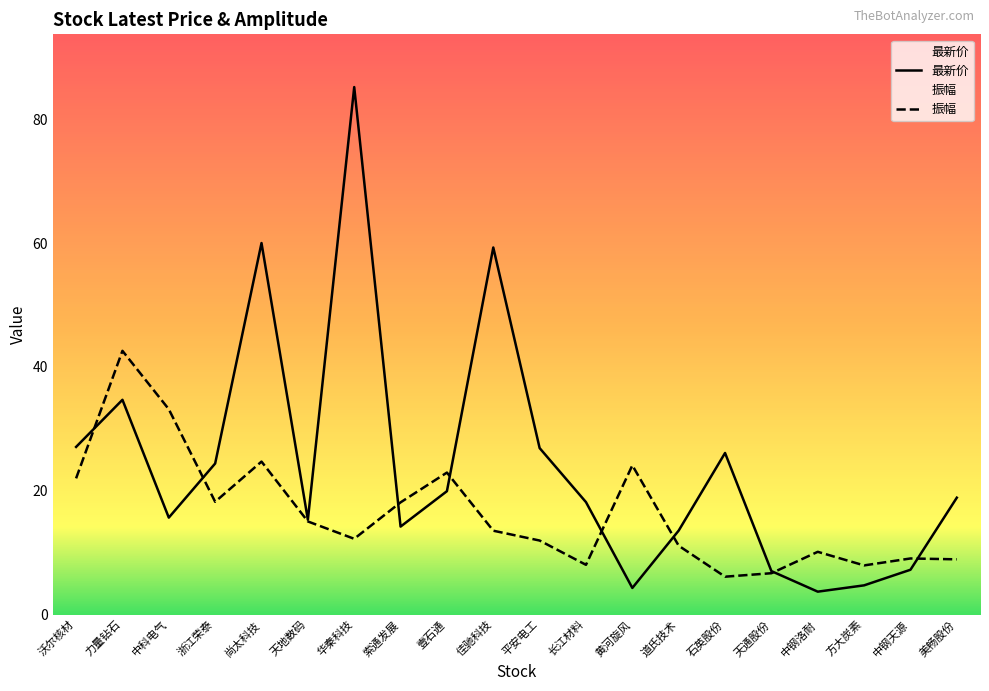

Reading left to right, extract all data points from this chart.

最新价: 沃尔核材=27.1	力量钻石=34.7	中科电气=15.7	浙江荣泰=24.4	尚太科技=60.0	天地数码=15.3	华秦科技=85.2	索通发展=14.2	壹石通=19.9	佳驰科技=59.3	平安电工=26.9	长江材料=18.2	黄河旋风=4.3	道氏技术=13.6	石英股份=26.1	天通股份=7.0	中钢洛耐=3.7	方大炭素=4.7	中钢天源=7.2	美畅股份=18.9
振幅: 沃尔核材=22.0	力量钻石=42.6	中科电气=33.2	浙江荣泰=18.2	尚太科技=24.7	天地数码=15.0	华秦科技=12.2	索通发展=18.1	壹石通=22.9	佳驰科技=13.5	平安电工=12.0	长江材料=8.0	黄河旋风=24.1	道氏技术=11.1	石英股份=6.1	天通股份=6.7	中钢洛耐=10.1	方大炭素=7.9	中钢天源=9.1	美畅股份=8.9